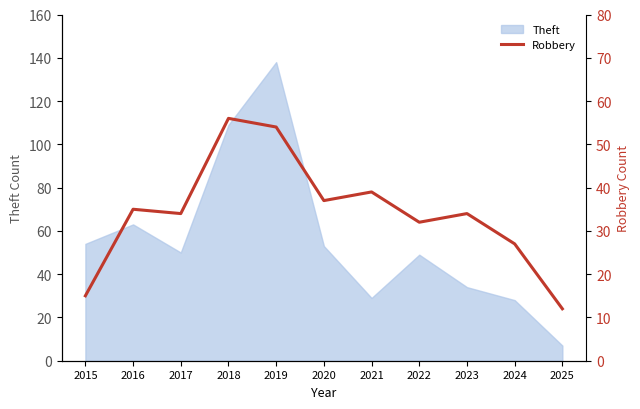

Is it true that Theft equals 109 at 2018?

True